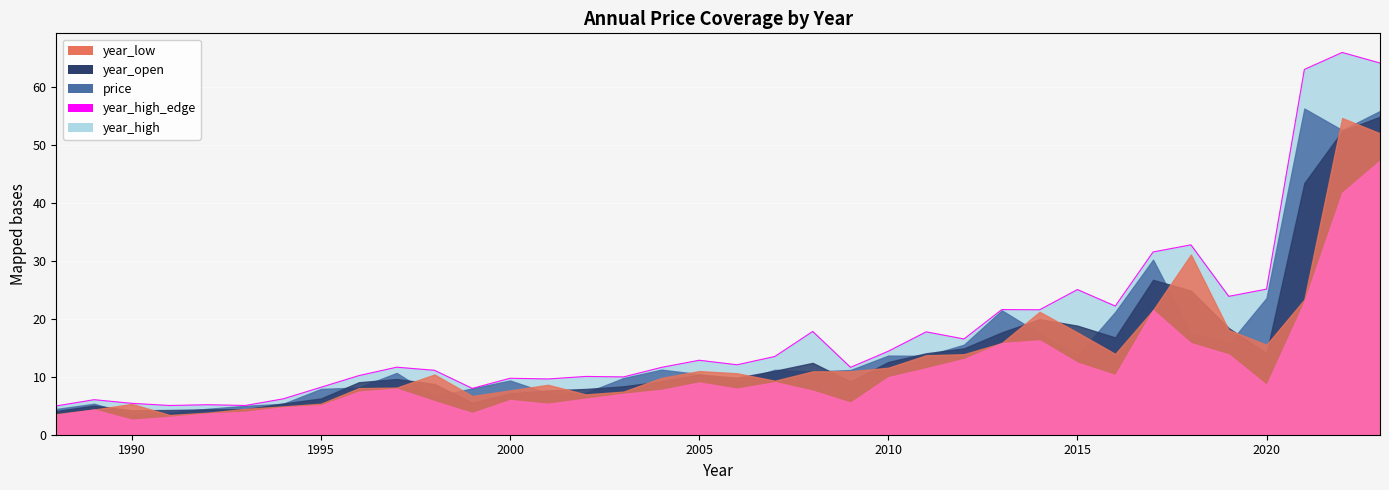

The value of year_high_edge at 1990 is 5.4. True or false?

True